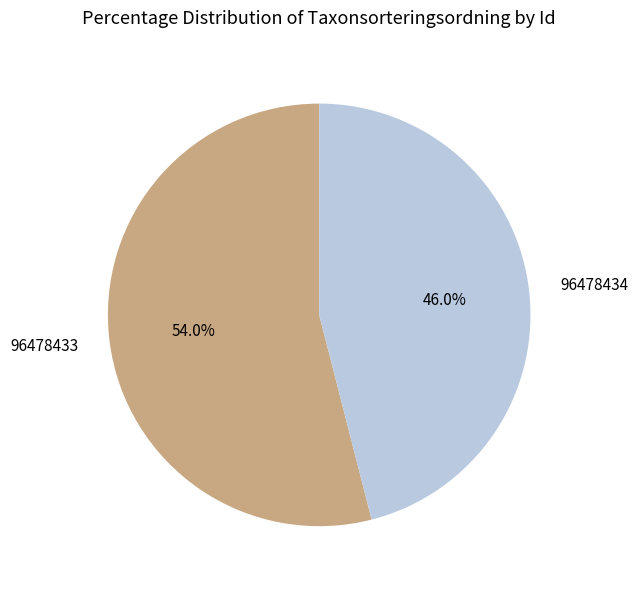

What is the total percentage of 96478433 and 96478434?

100.0%